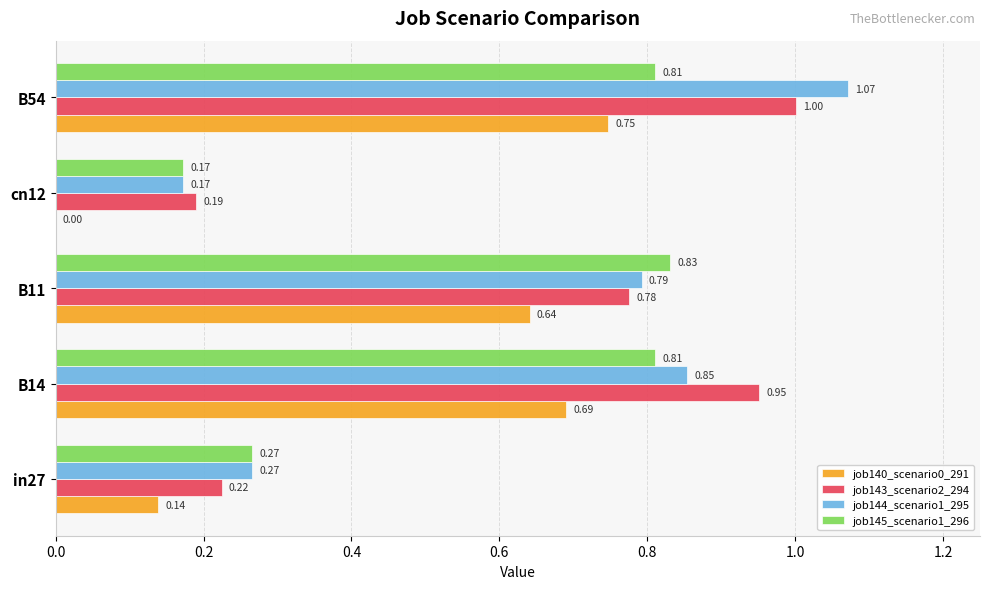

Which series has the largest total across all categories?

job144_scenario1_295